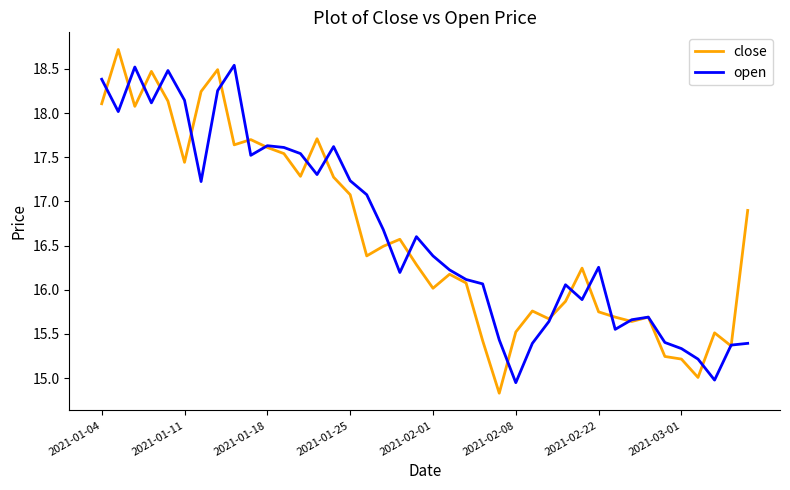

What is the difference between the maximum and minimum values in the open series?

3.6